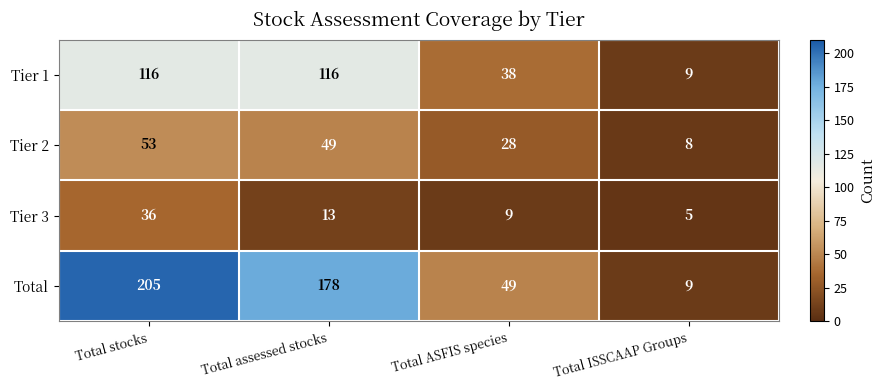

Which category has the lowest value across all series?

Total ISSCAAP Groups